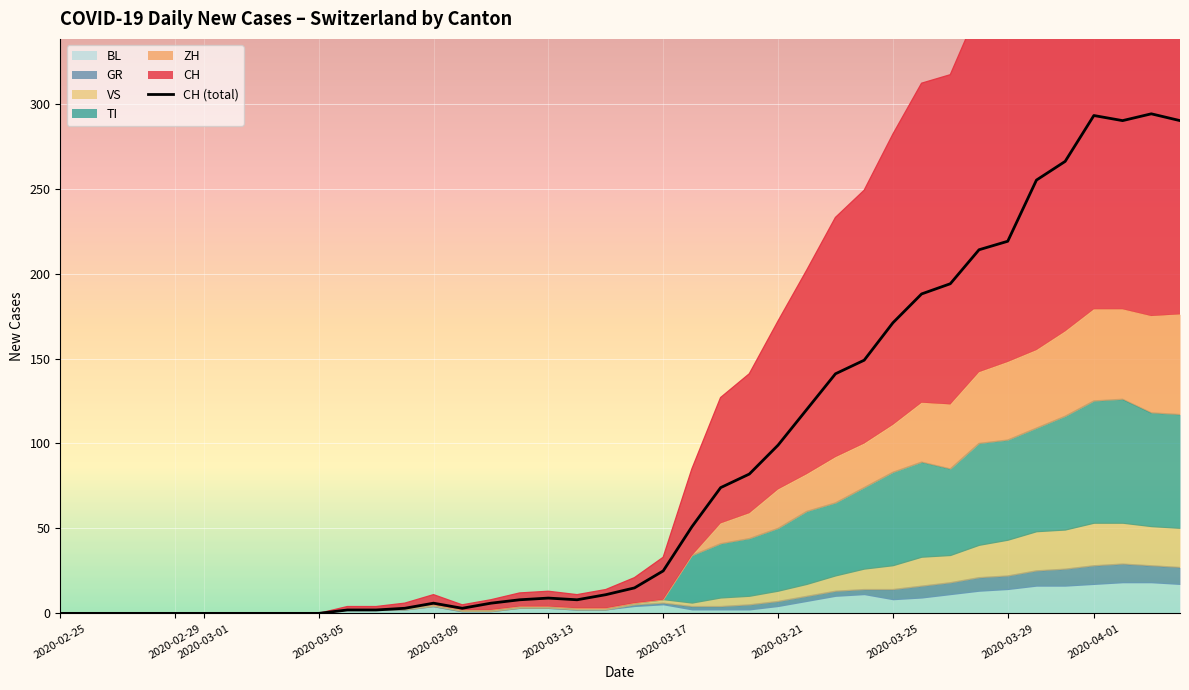

What is the sum of all values?

3488